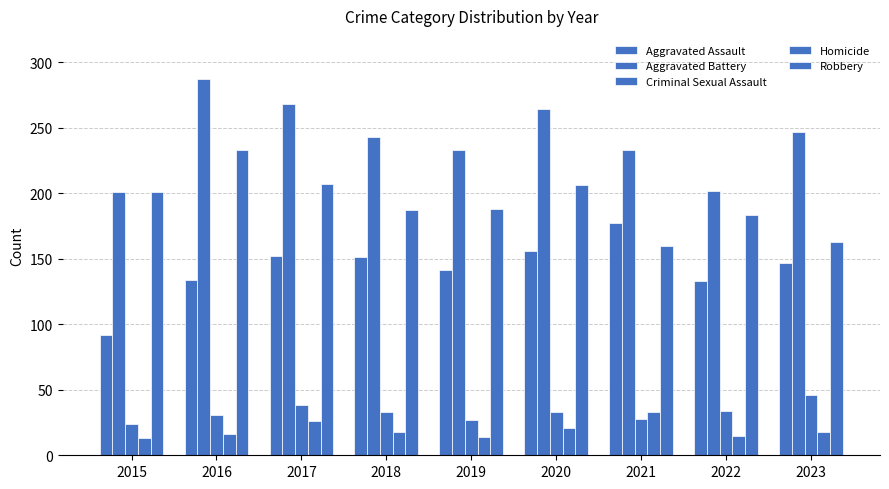

How many bars are there in total?

45